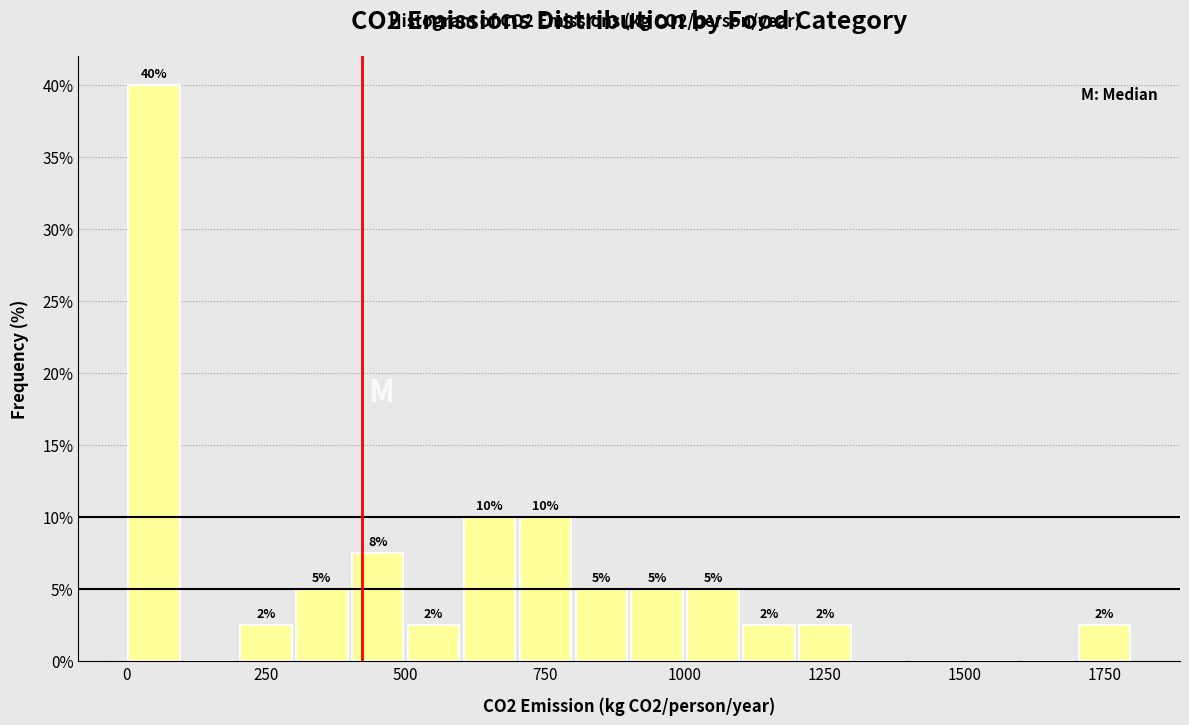

Around what value on the x-axis is the tallest bar? Give the approximate position of its centre, as read against the axis.

50